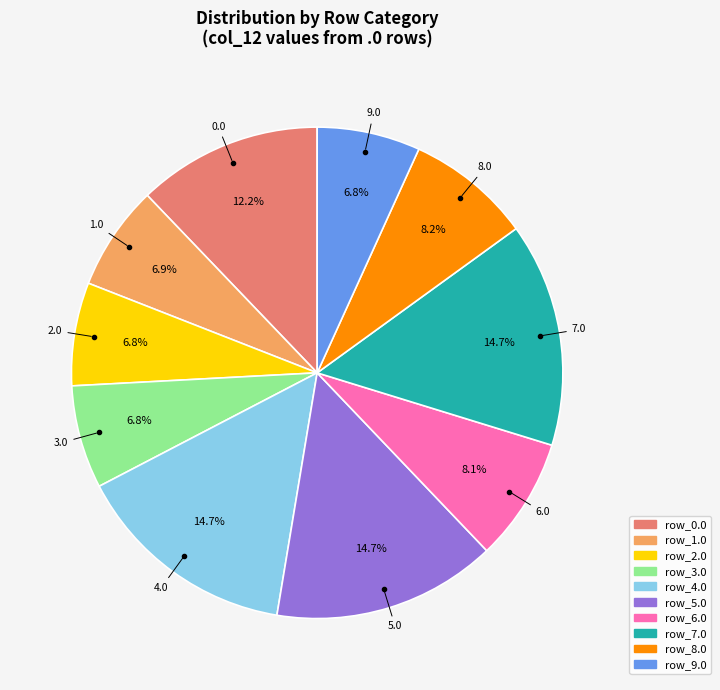

Does any single category account for the majority?

No